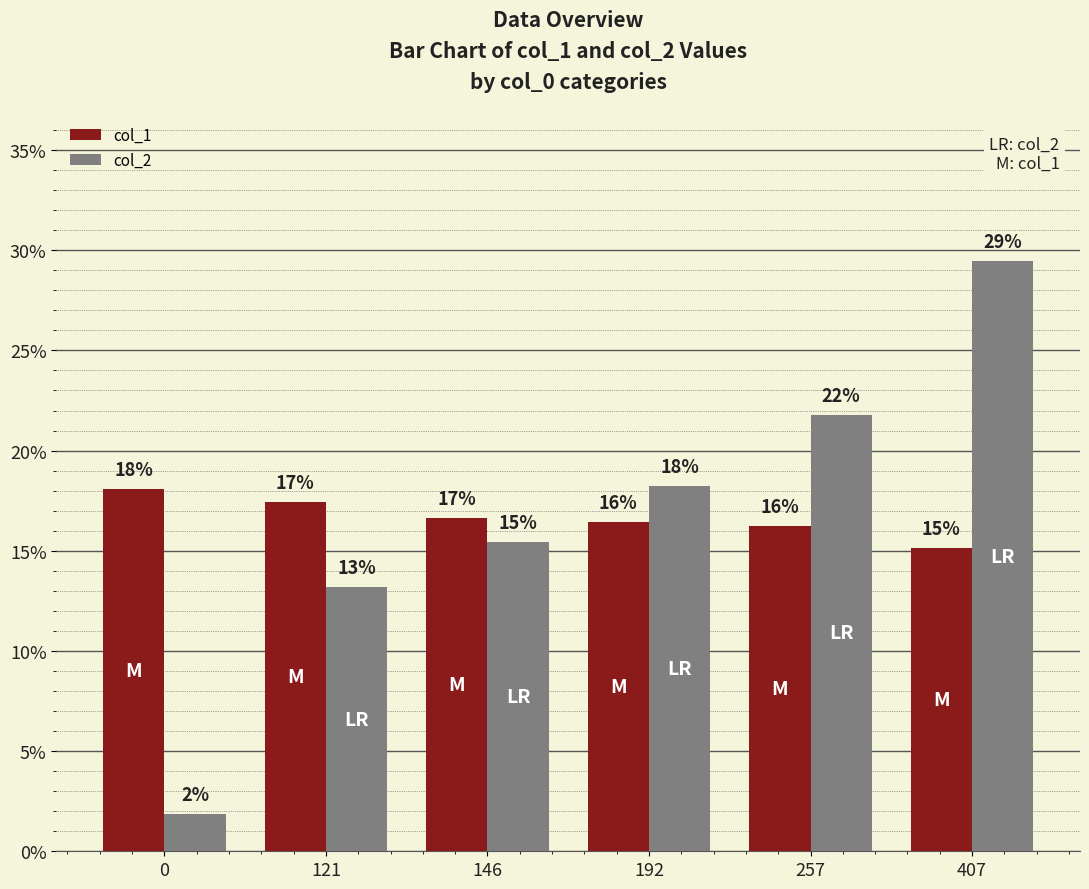

At how many categories does at least one series exceed 5?

6